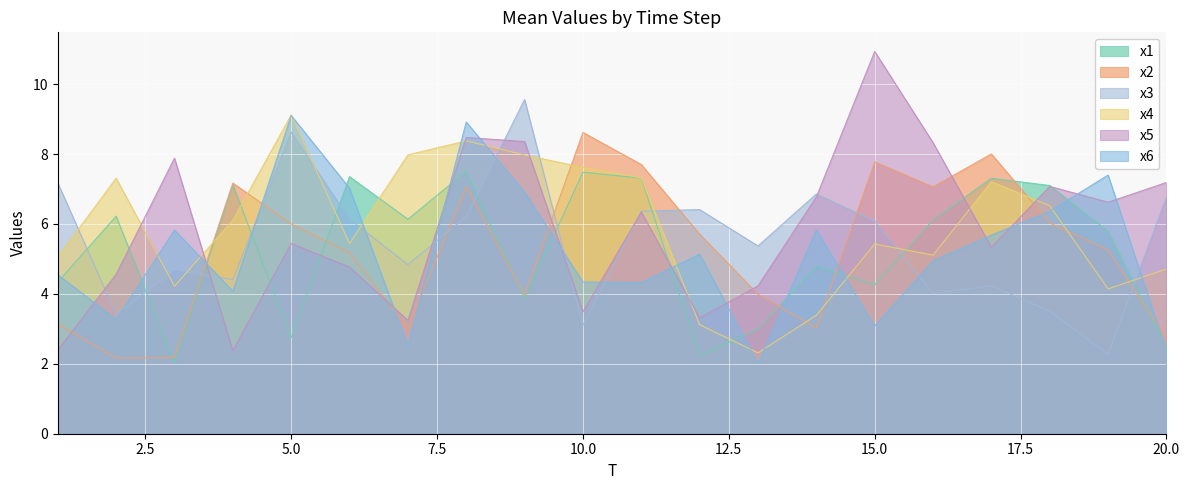

At which category is the sum across all series the highest?

8